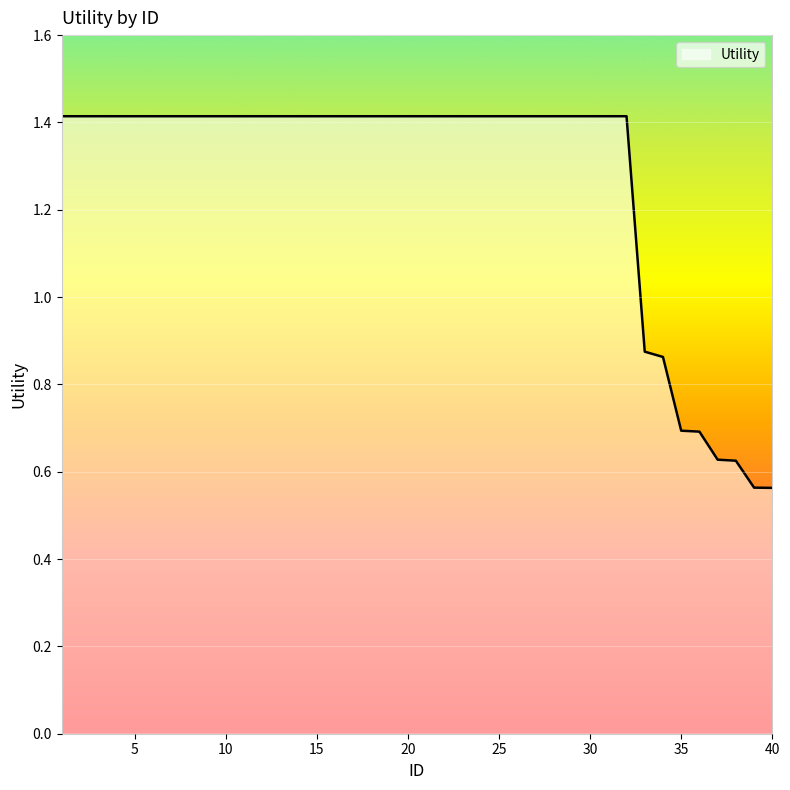

What is the average value?

1.3